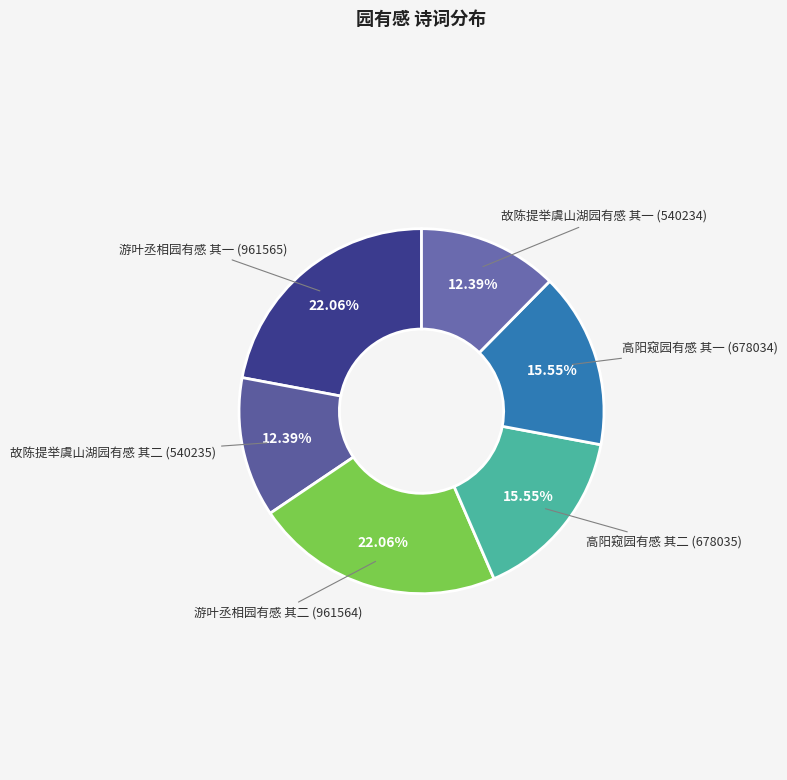

How many slices are in this pie chart?

6